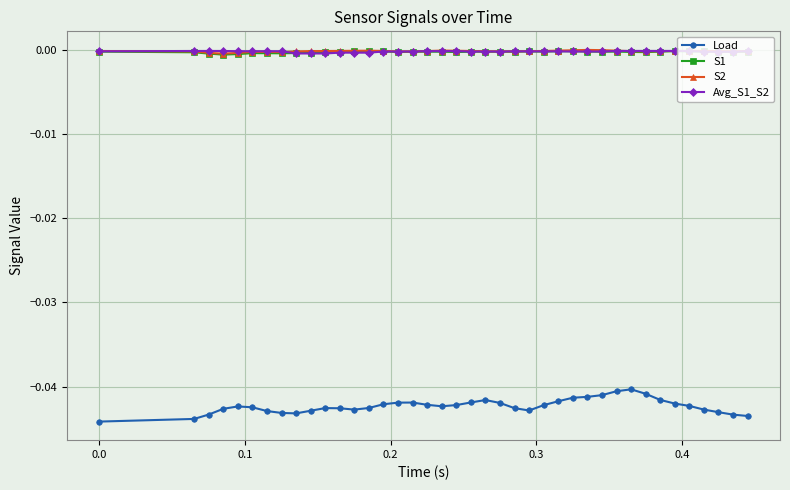

True or false: S2 has more than 1 interior local peaks.

True